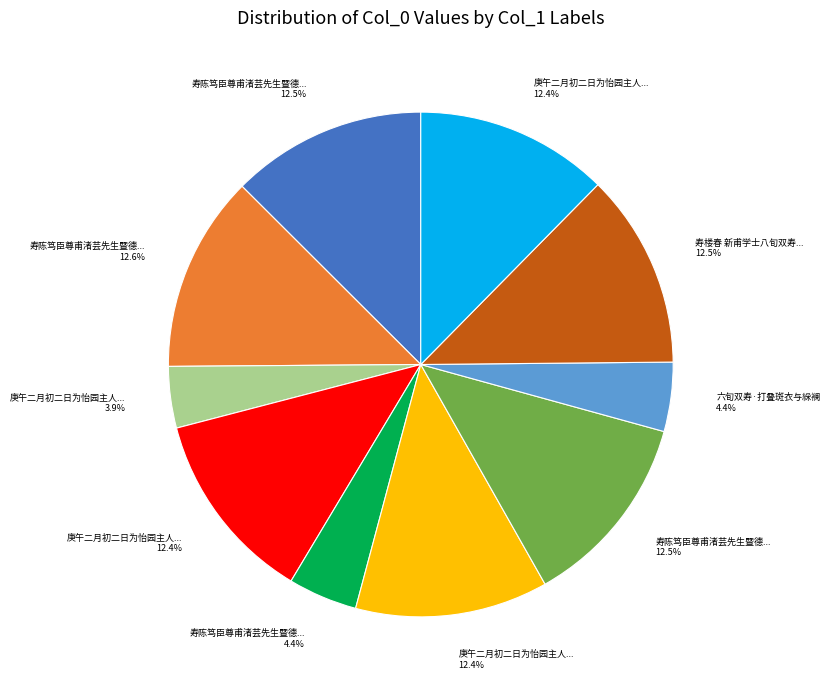

Does any single category account for the majority?

No